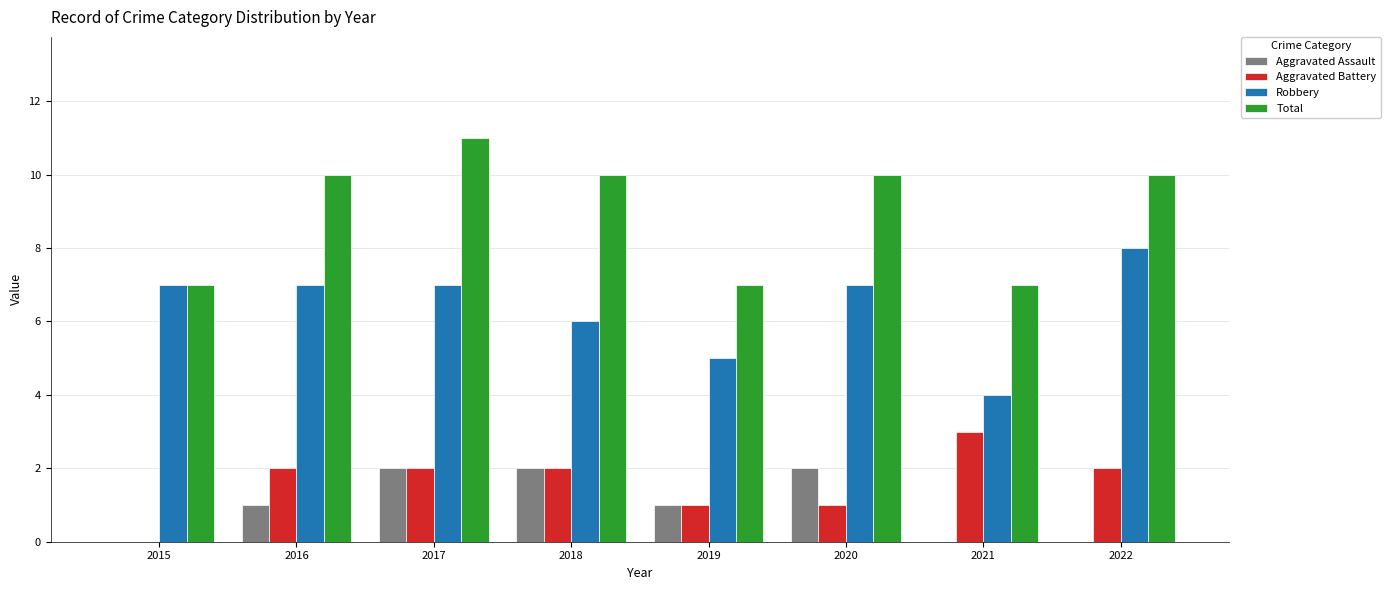

How many data points does each series have?

8